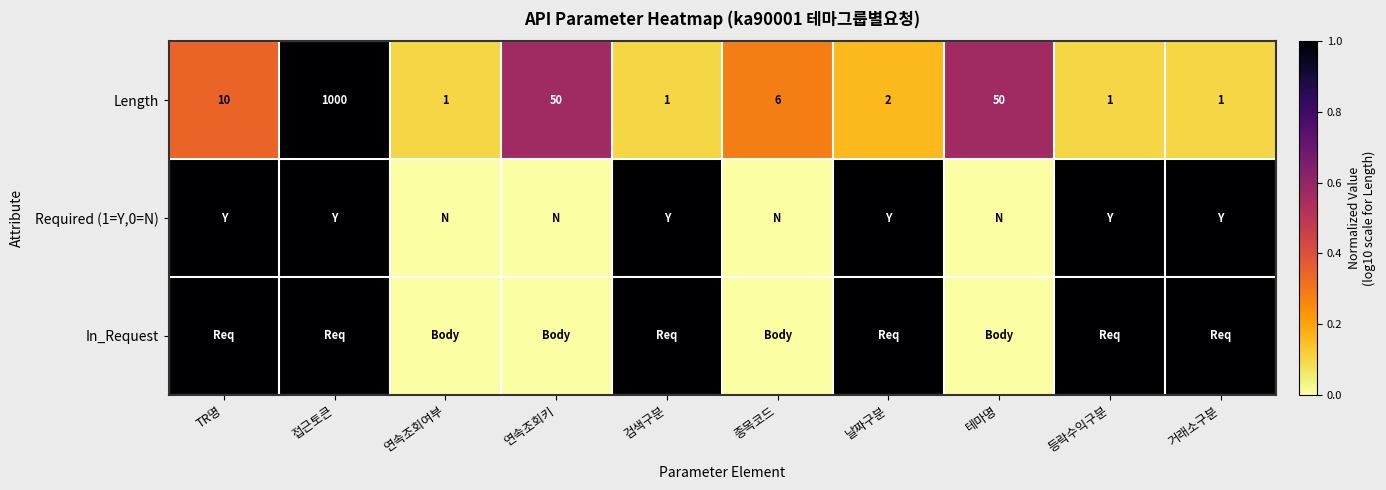

At which category does the chart reach its minimum across all series?

연속조회여부